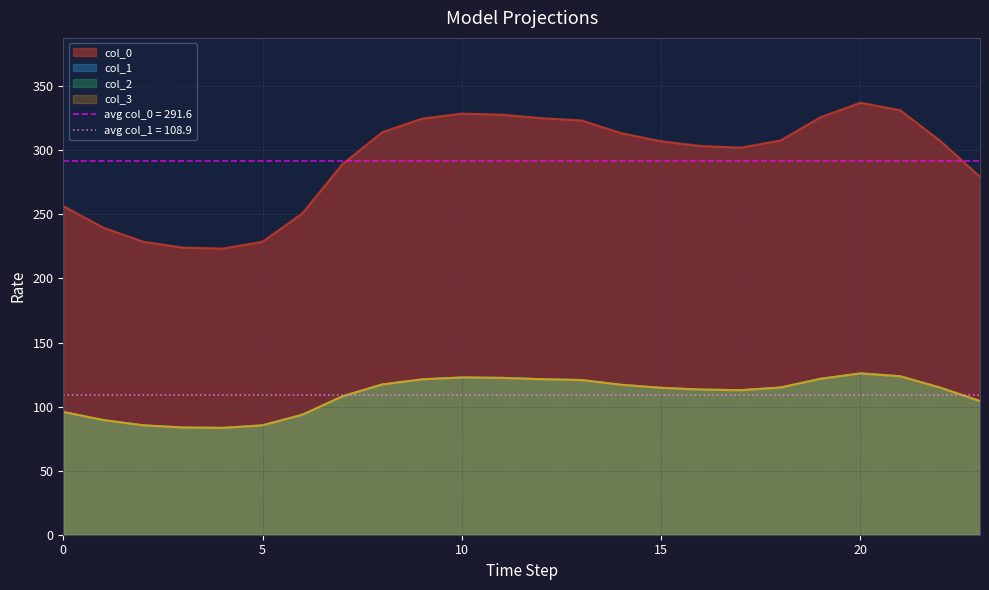

Reading right to left, what are all the values shown in this chart?

0: 279.3	307.4	331.2	337.2	325.9	307.7	302.1	303.4	307.1	313.4	323.3	325.1	327.8	328.7	324.7	314.1	289.1	250.9	228.7	223.3	224.1	228.7	239.7	256.5
1: 104.3	114.8	123.6	125.9	121.7	114.9	112.8	113.3	114.6	117.0	120.7	121.4	122.4	122.7	121.2	117.3	107.9	93.7	85.4	83.4	83.7	85.4	89.5	95.8
2: 104.3	114.8	123.6	125.9	121.7	114.9	112.8	113.3	114.6	117.0	120.7	121.4	122.4	122.7	121.2	117.3	107.9	93.7	85.4	83.4	83.7	85.4	89.5	95.8
3: 104.3	114.8	123.6	125.9	121.7	114.9	112.8	113.3	114.6	117.0	120.7	121.4	122.4	122.7	121.2	117.3	107.9	93.7	85.4	83.4	83.7	85.4	89.5	95.8